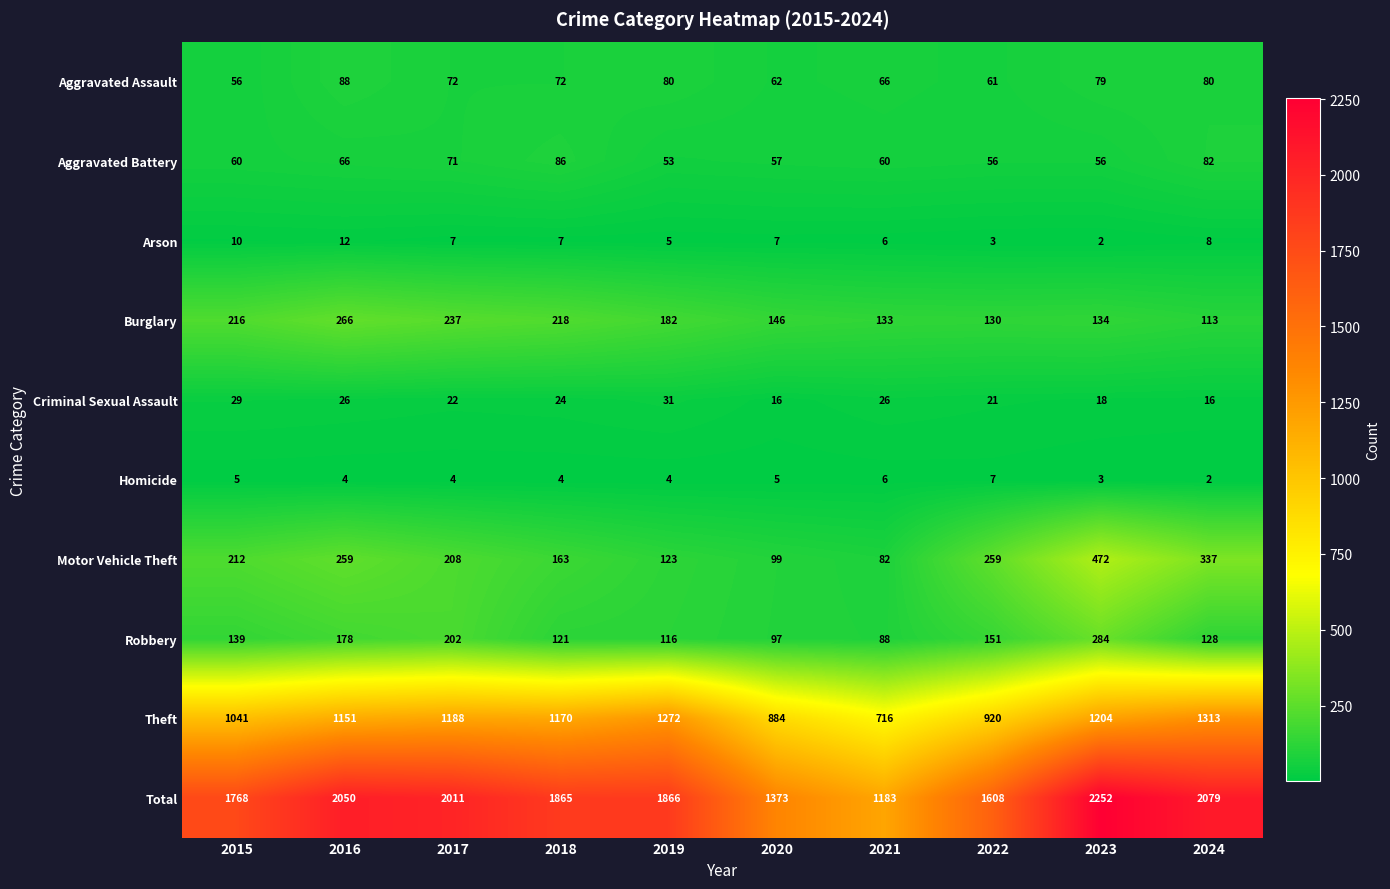

At how many categories does at least one series exceed 2035?

3